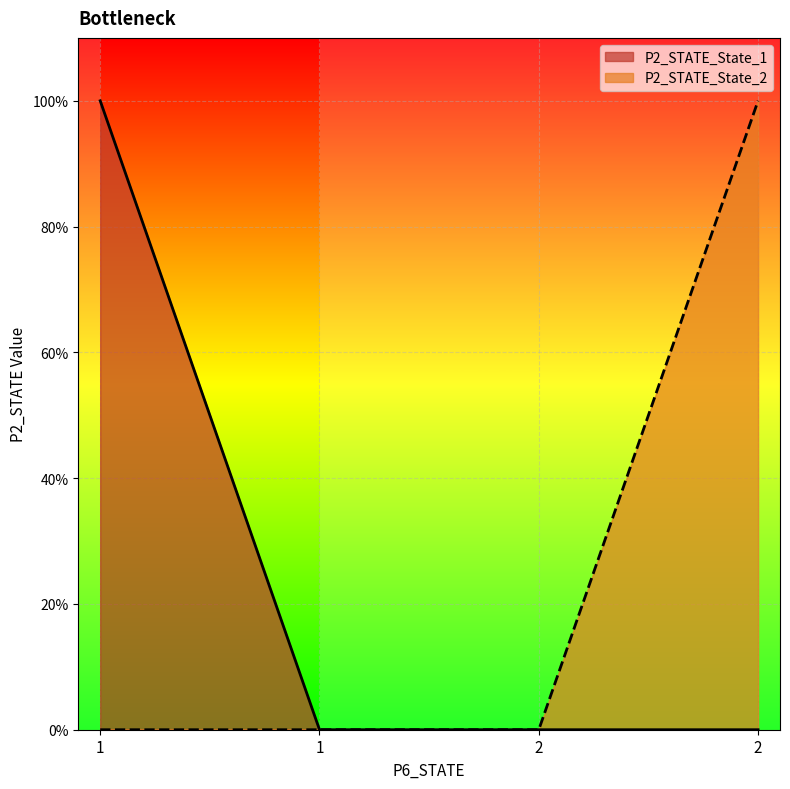

Is the value of P2_STATE_State_2 at 1 greater than the value of P2_STATE_State_1 at 1?

No